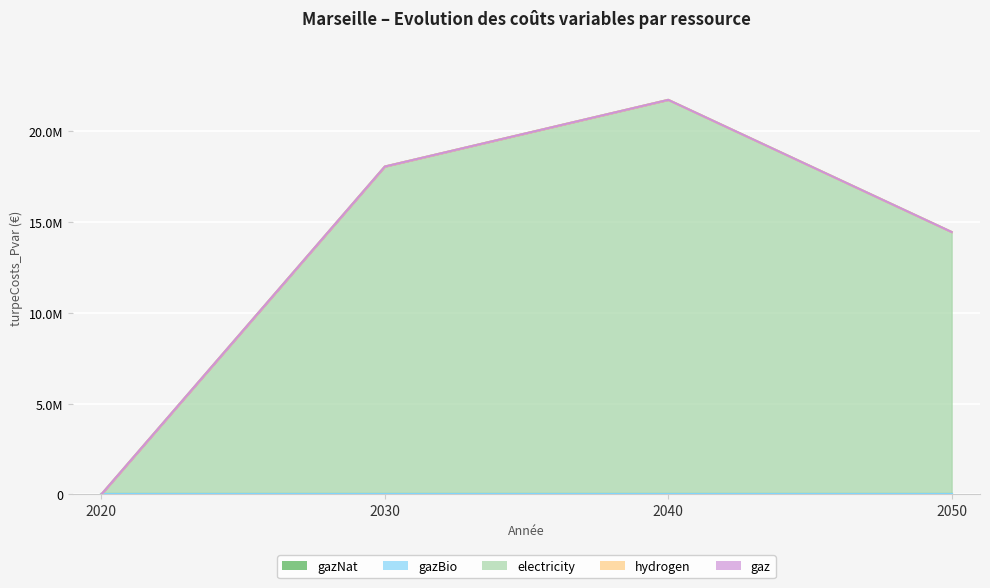

Which series has the widest spread of values?

electricity